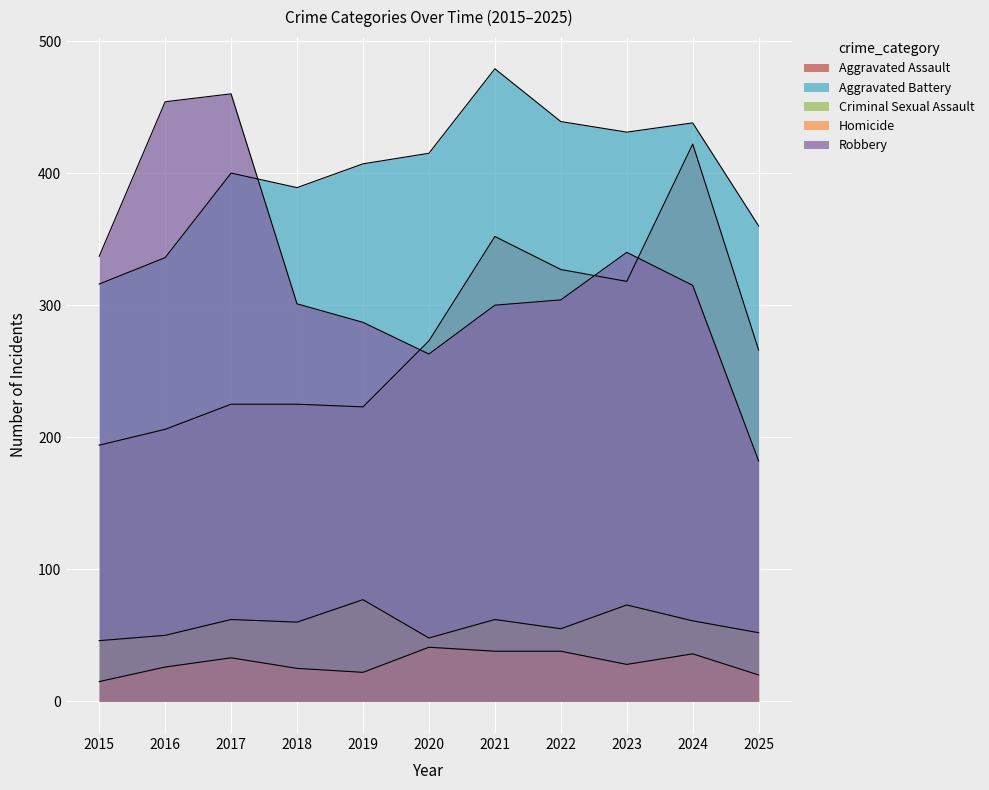

The Aggravated Assault series shows 206 at 2016. True or false?

True